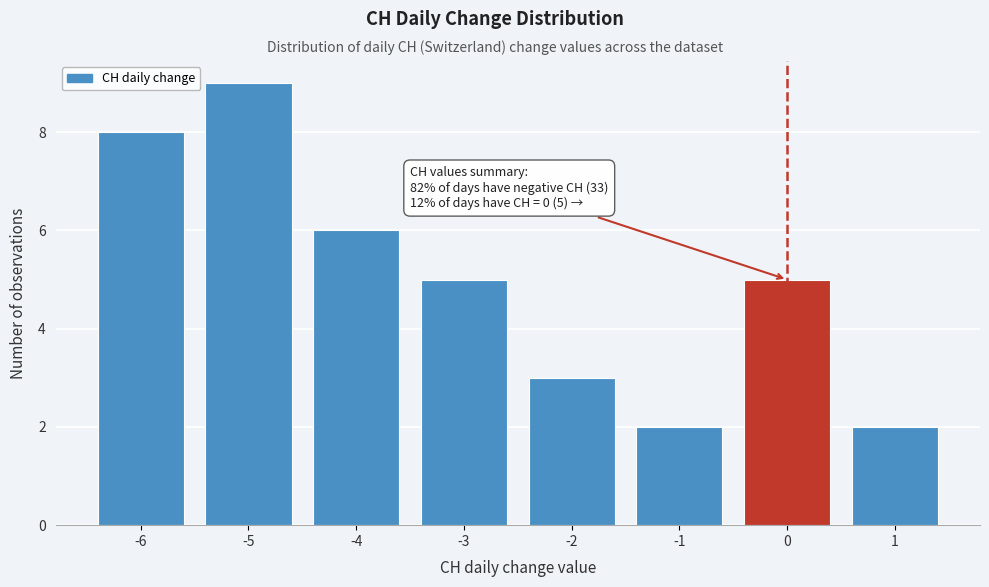

Over which range of the x-axis is the bar tallest?

-5.5 to -4.5